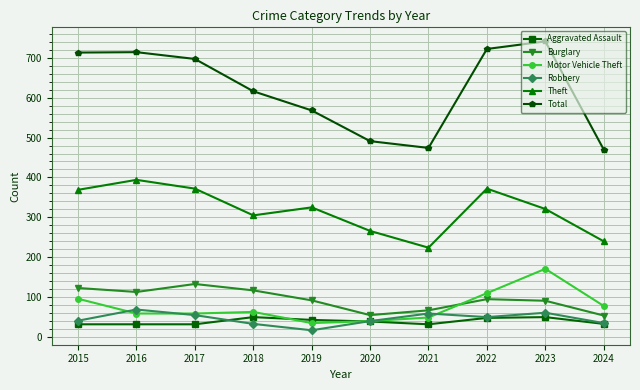

Which series has the widest spread of values?

Total